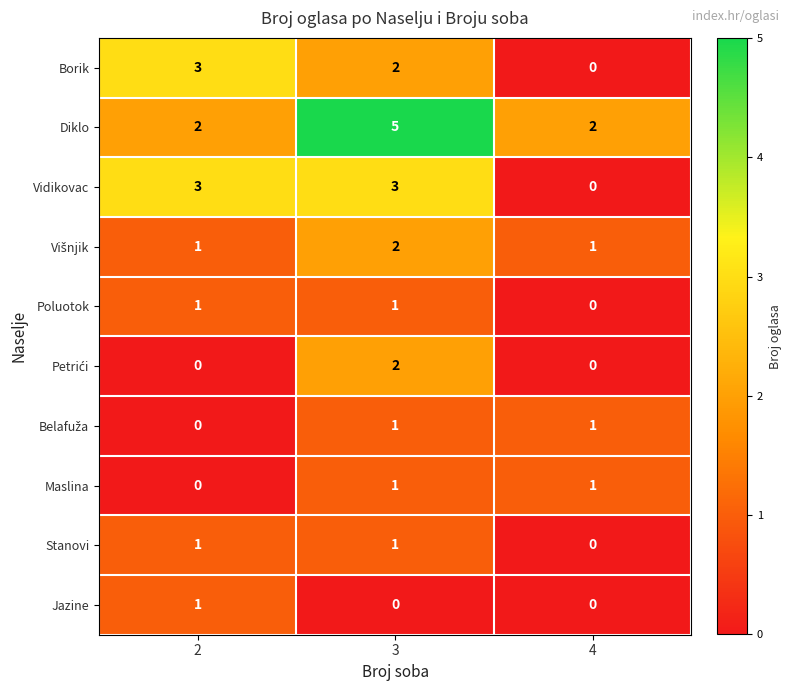

How many Jazine values are between 0 and 1?

3